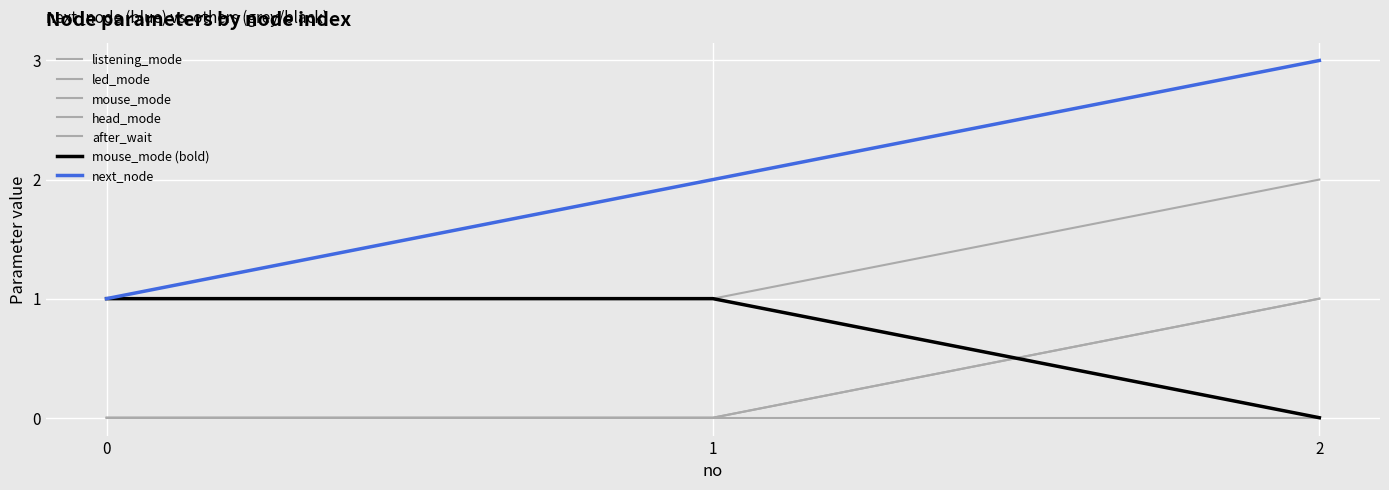

What is the difference between the maximum and minimum values in the next_node series?

2